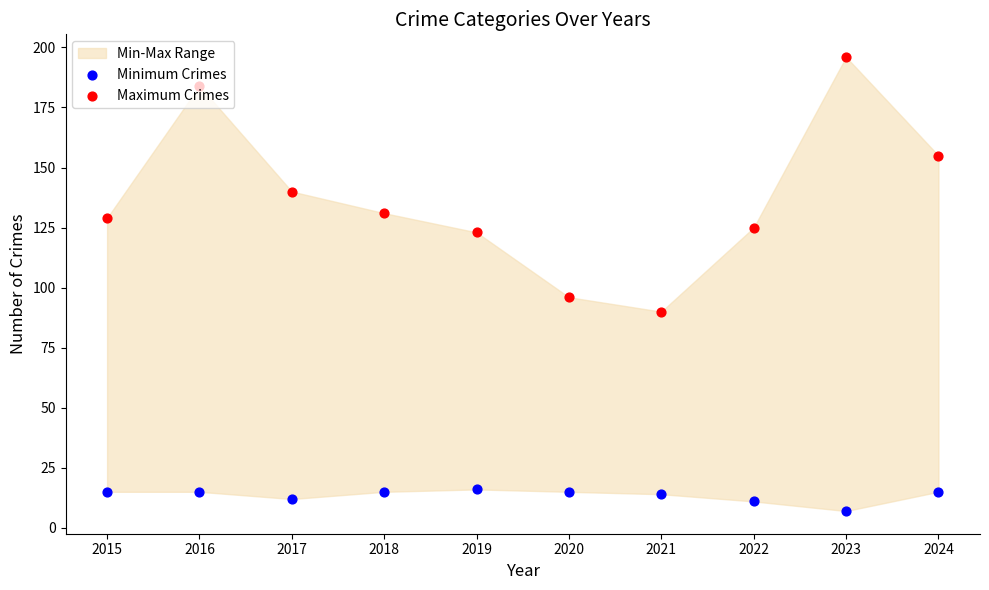

Which series contains the lowest Y value?

Minimum Crimes